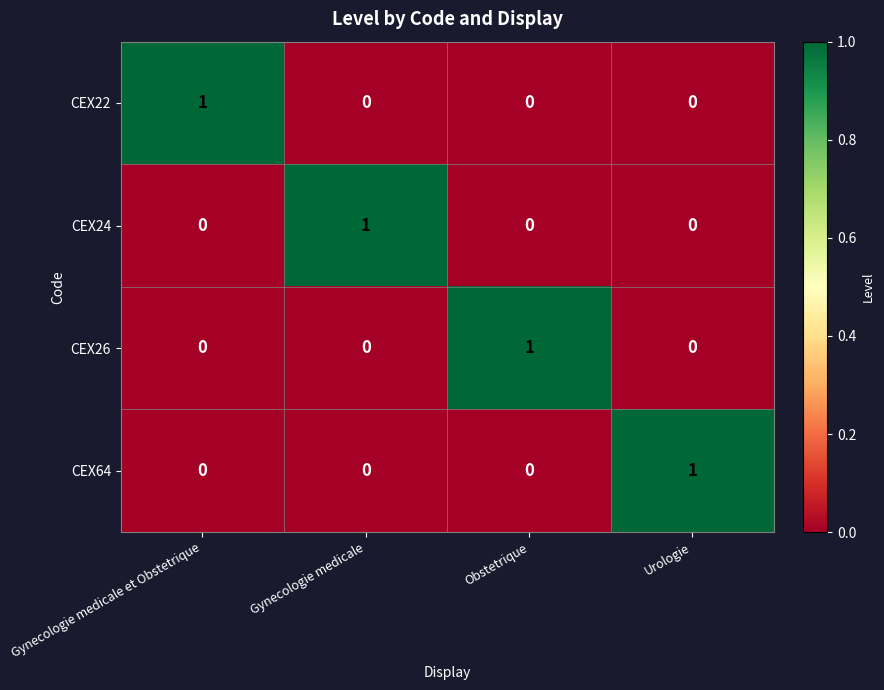

Count the CEX64 values in the range 0 to 1.

4